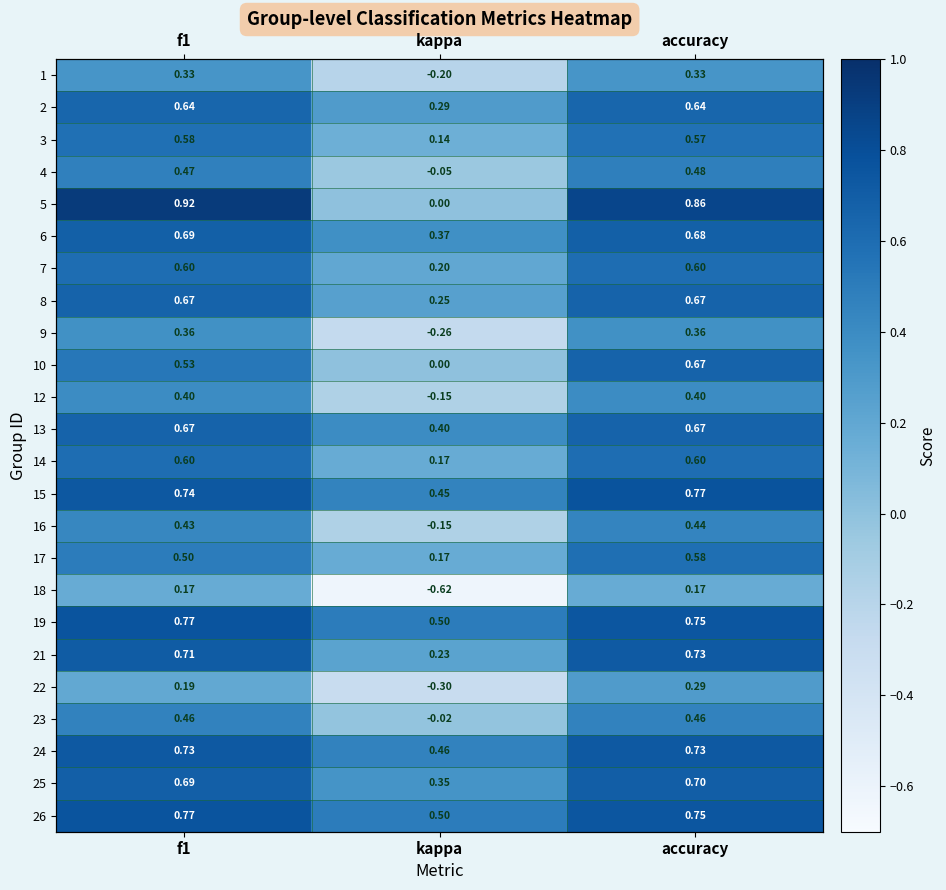

At which label does 10 reach its peak?

accuracy